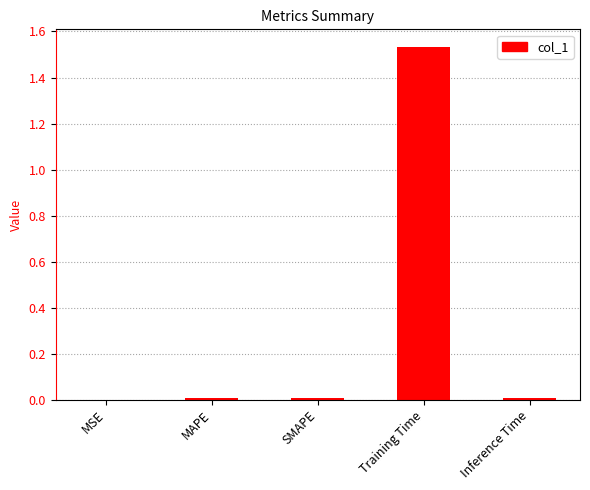

Which category has the highest value across all series?

Training Time